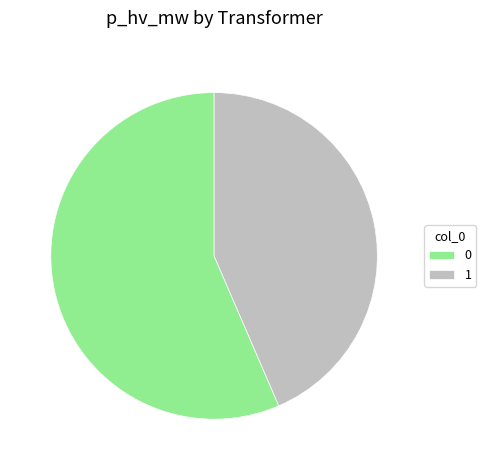

Do 0 and 1 together represent more than half of the pie?

Yes